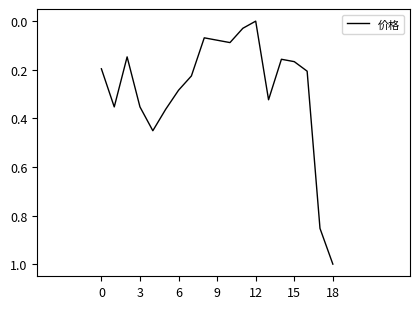

What is the greatest value displayed?

1.0